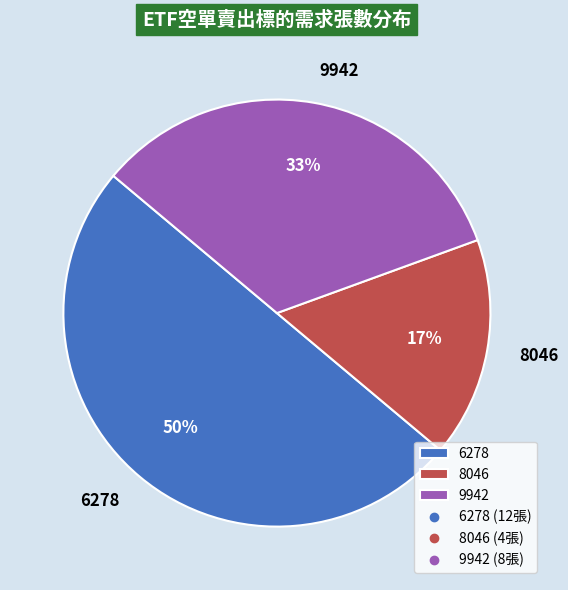

To the nearest percent, what is the combined percentage of 8046 and 6278?

67%